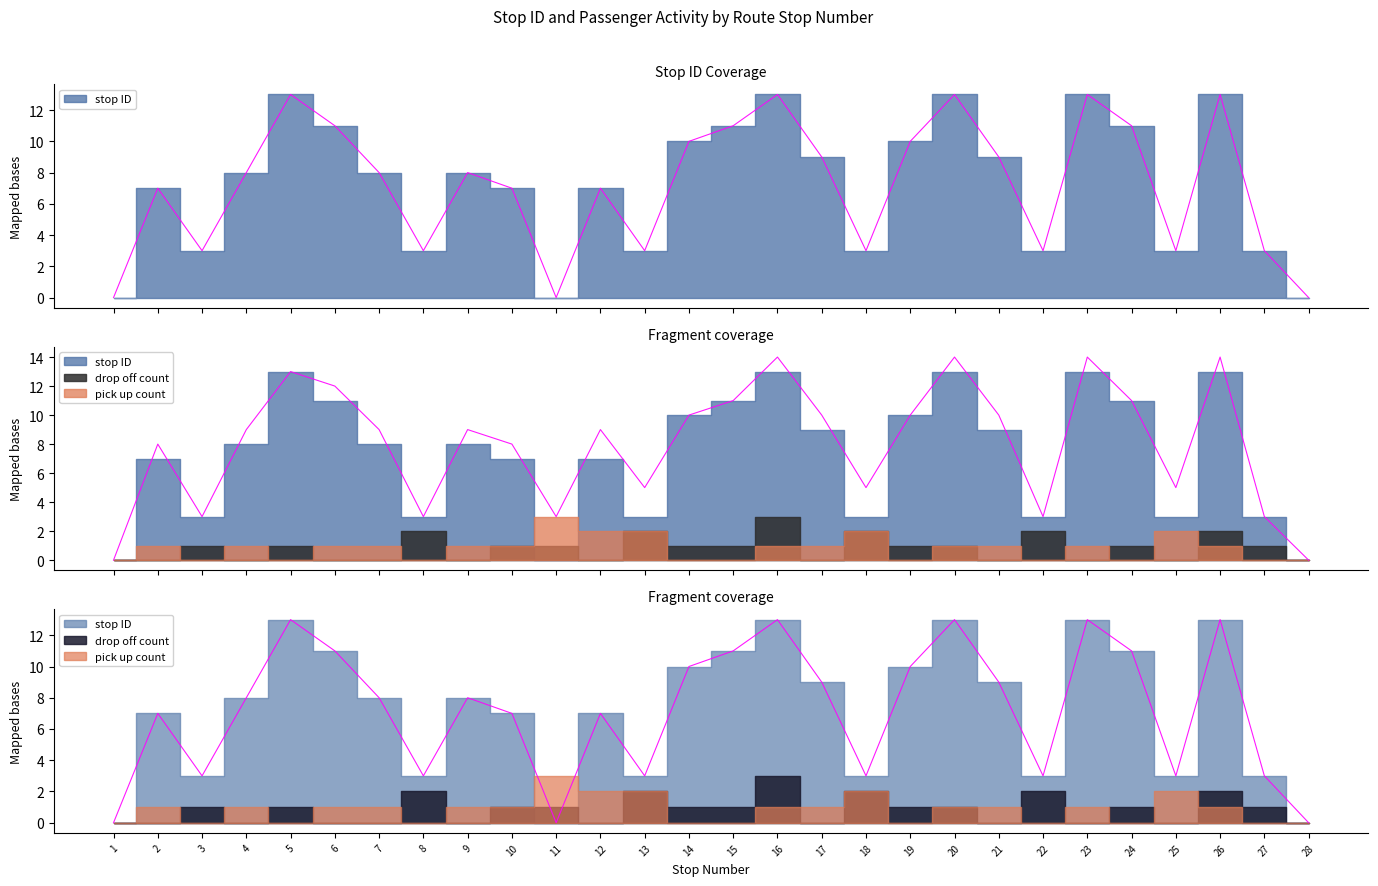

Where is the first local maximum for pick up count?

2